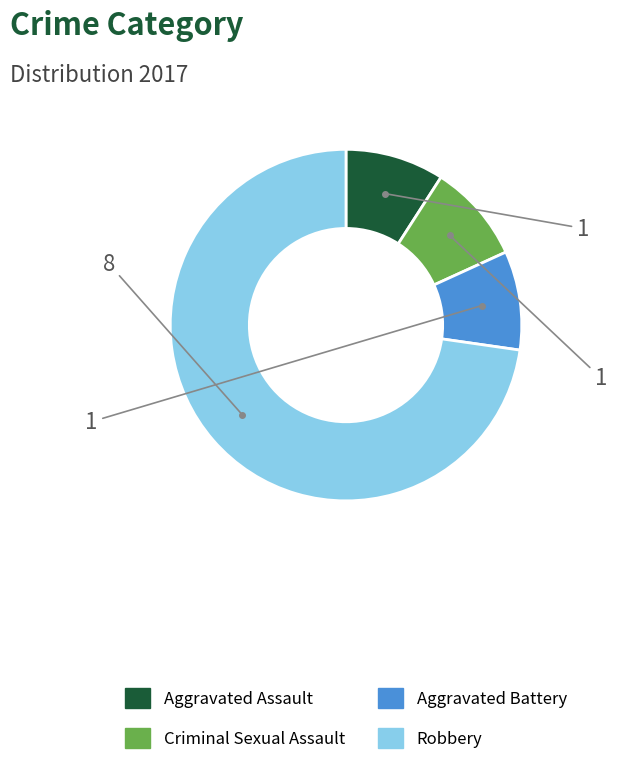

Is there any slice that represents more than half of the pie?

Yes